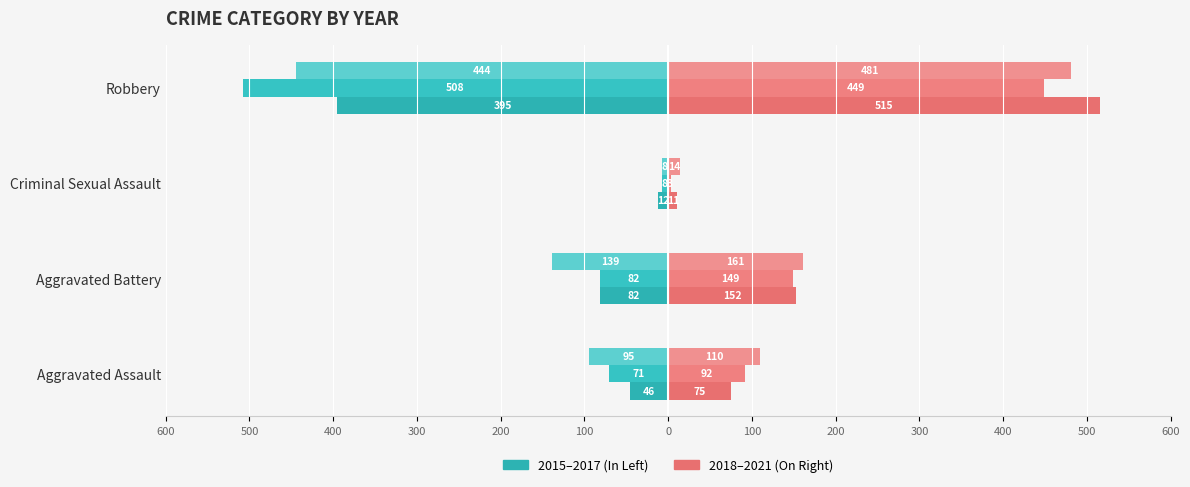

At Criminal Sexual Assault, list the series in order from largest to smallest.

2021, 2018, 2020, 2016, 2017, 2015